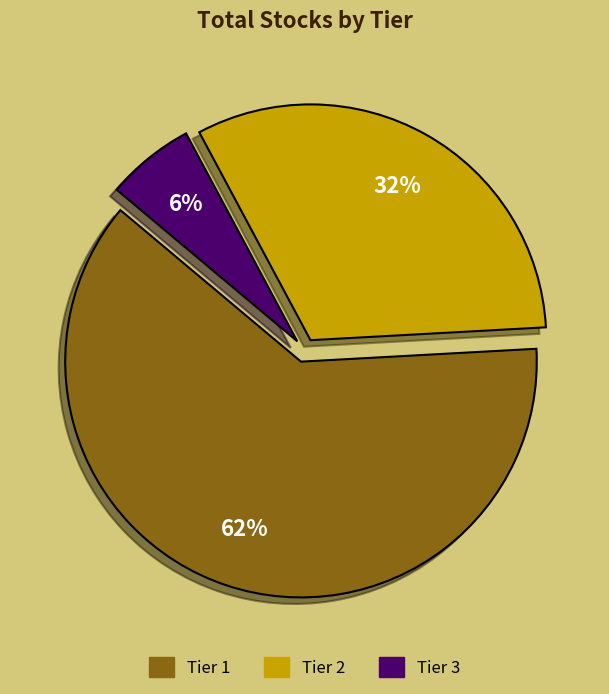

True or false: Tier 1 accounts for 70% of the total.

False